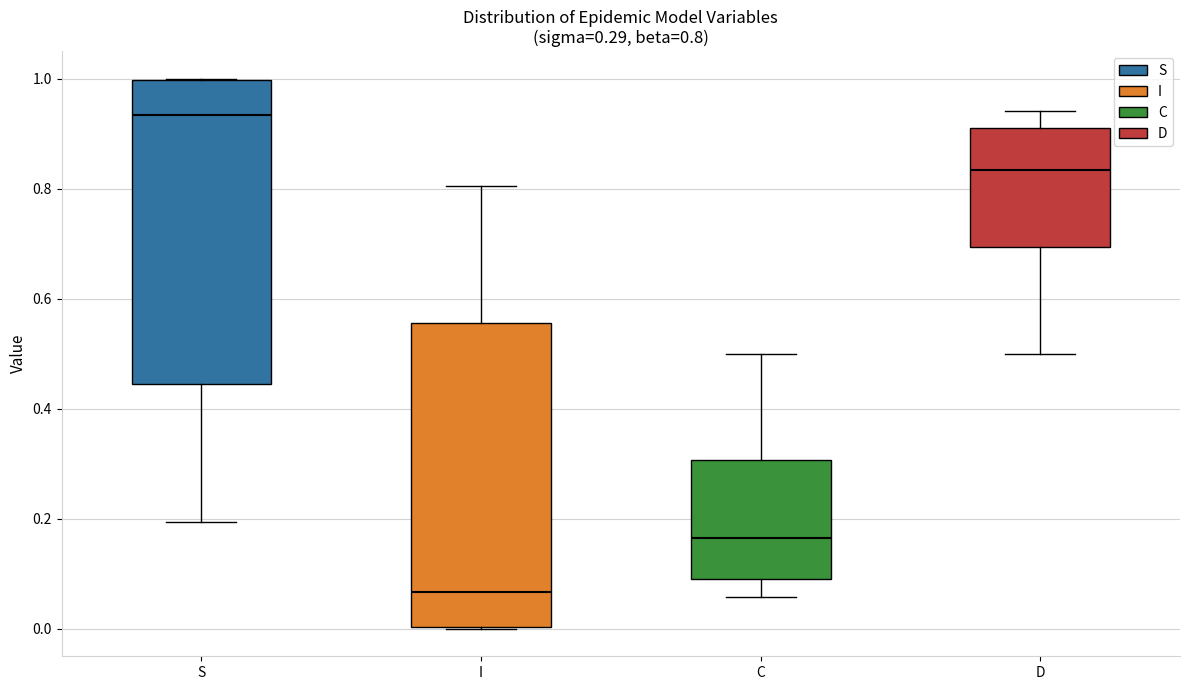

Which box's median line is the highest?

S